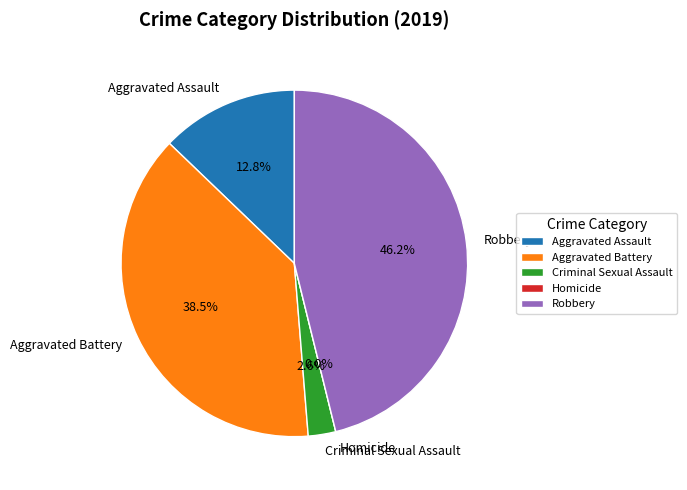

What percentage is NOT represented by Criminal Sexual Assault?

97.4%